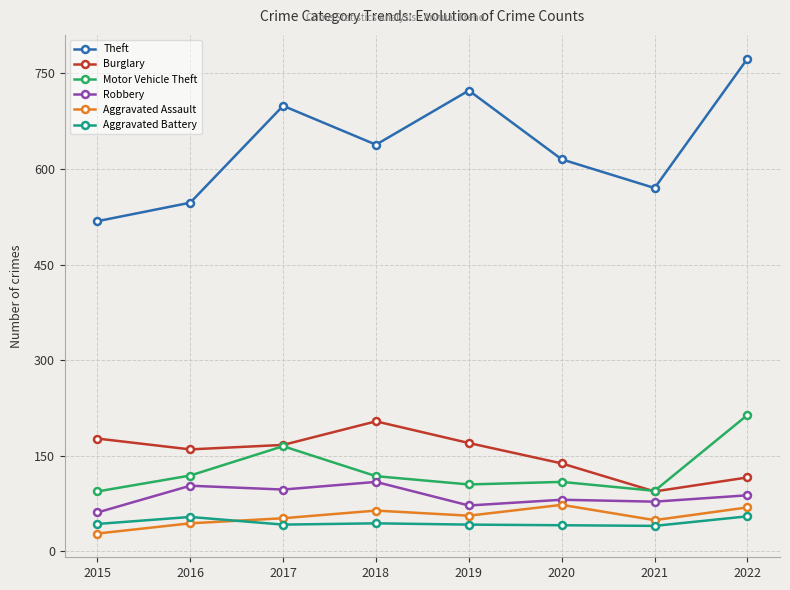

At which label does Theft reach its minimum?

2015